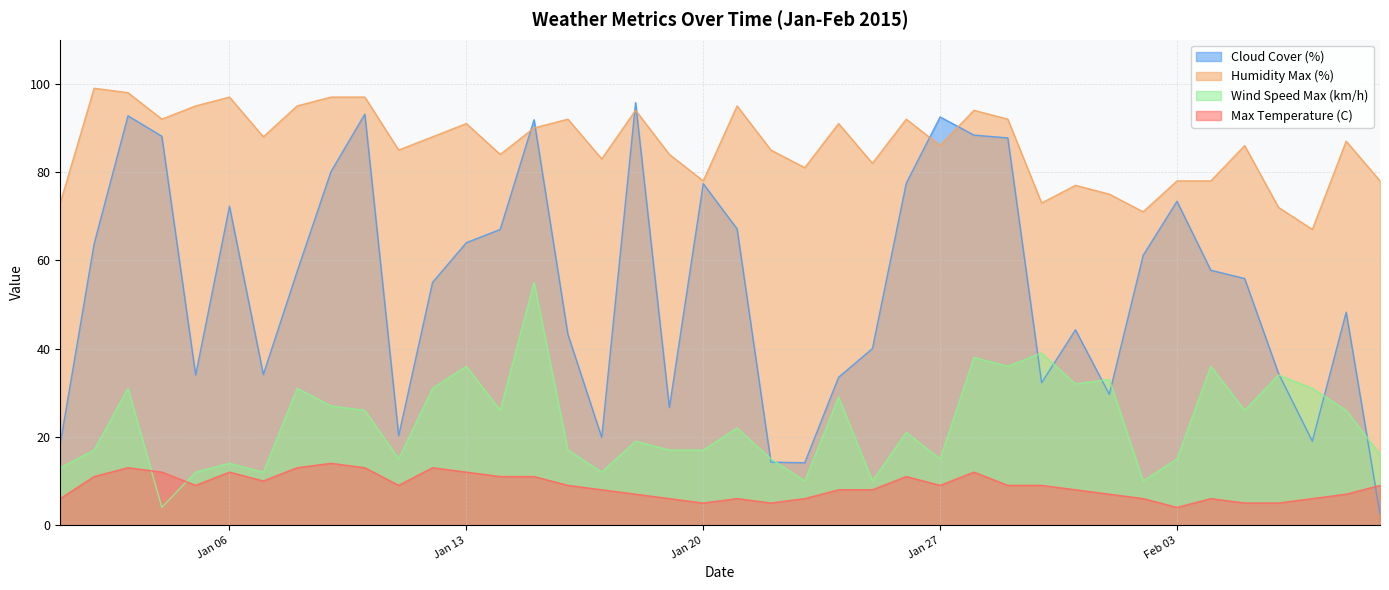

What is the sum of all Wind Speed Max (km/h) values?

926.0